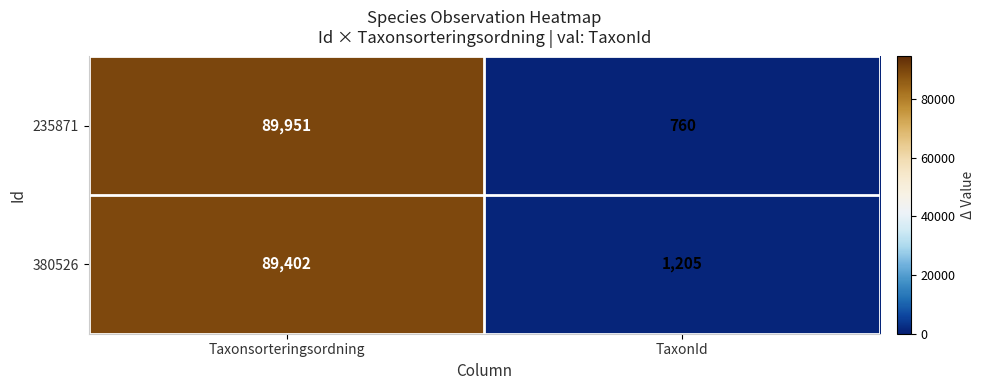

At which category does the chart reach its minimum across all series?

TaxonId